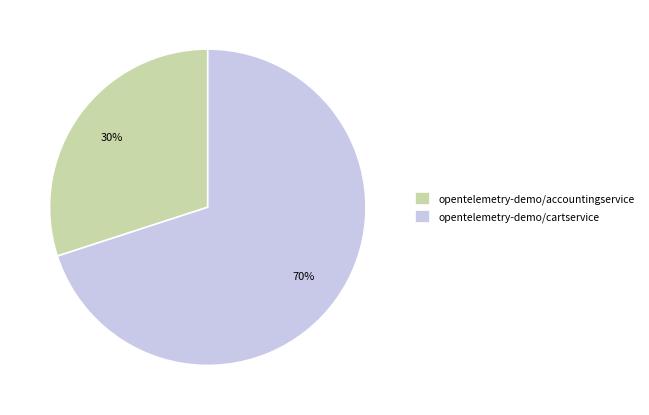

What percentage is the opentelemetry-demo/accountingservice slice, to the nearest percent?

30%